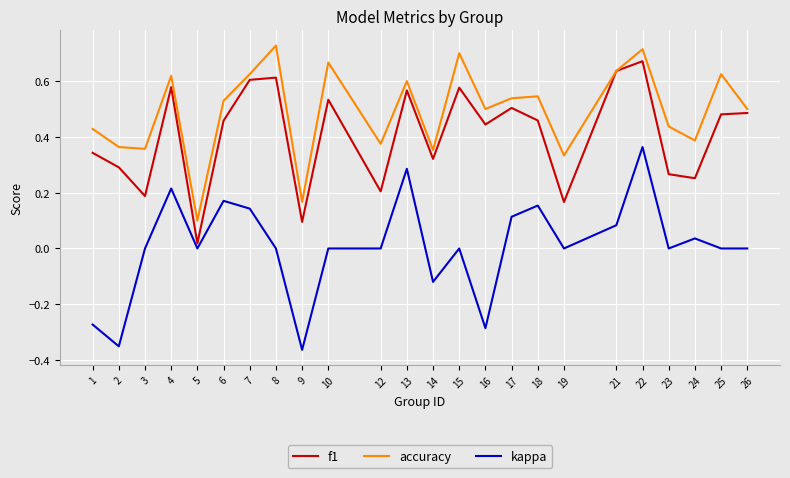

True or false: f1 has a value of 0.6 at 13.

True